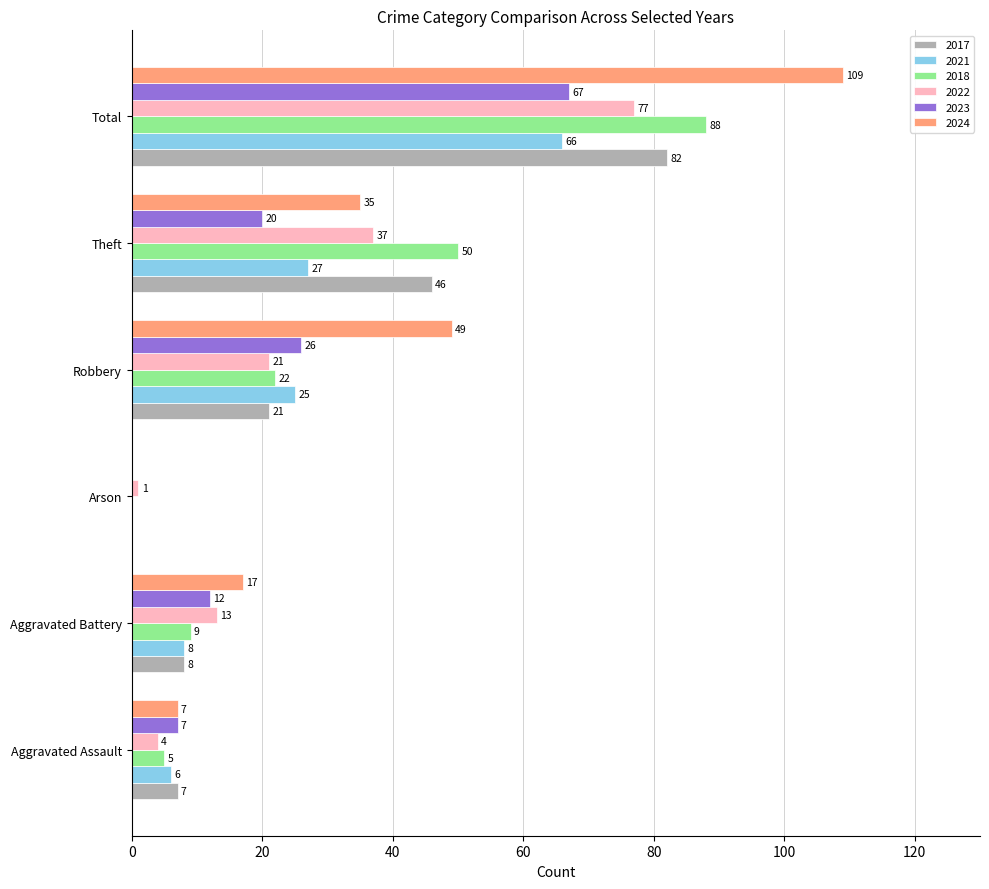

The value of 2024 at Aggravated Assault is 7. True or false?

True